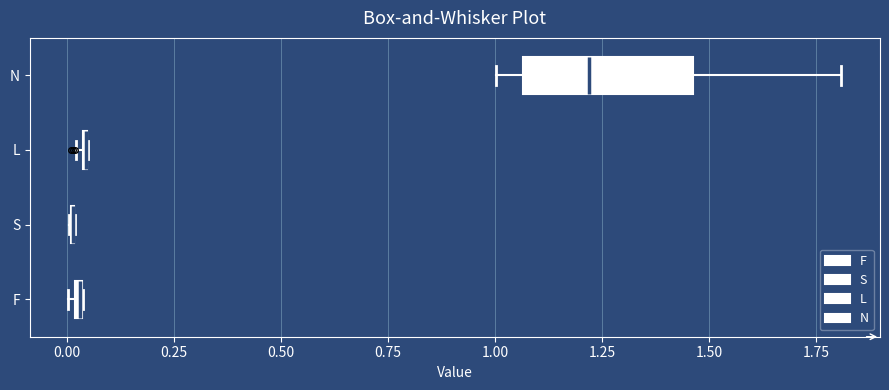

Comparing the boxes themselves (not the whiskers), which one is the widest?

N